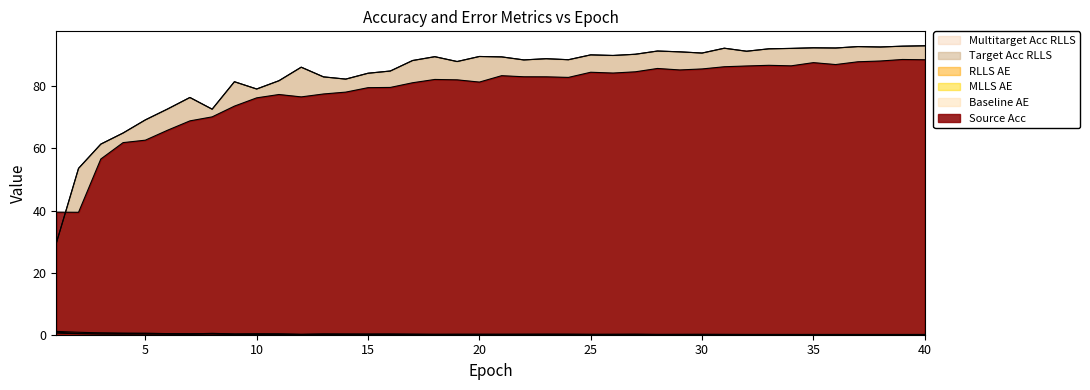

How many values in the multarget_acc_RLLS series are below 88?

17